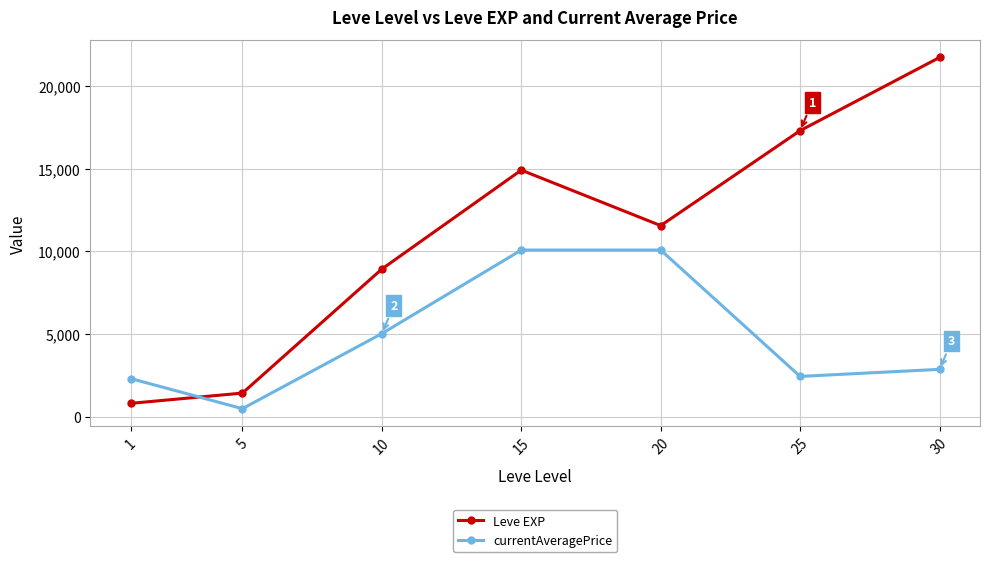

List the series in order of their overall mean, lowest first.

currentAveragePrice, Leve EXP